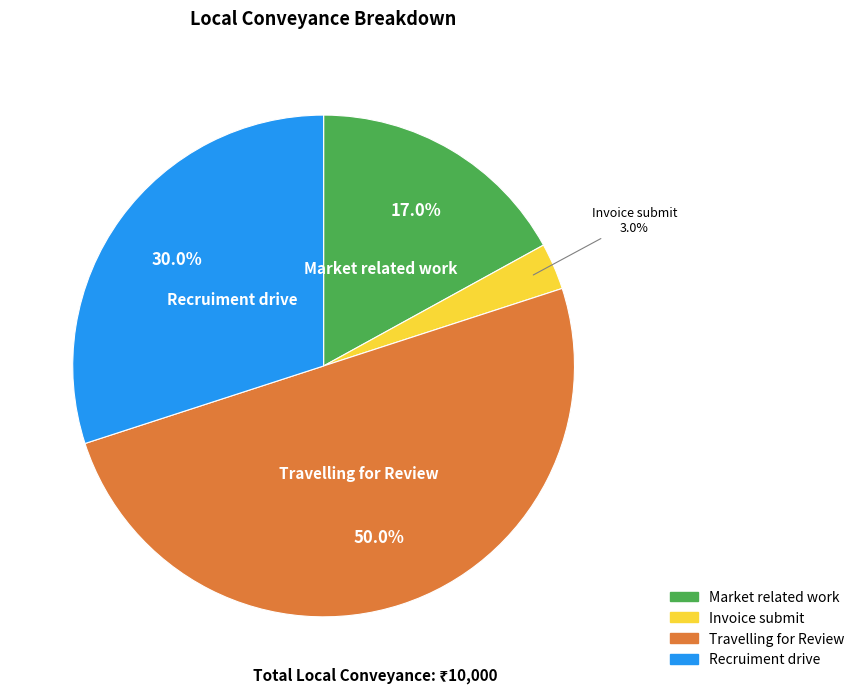

Is it true that Market related work is 8% of the pie?

False